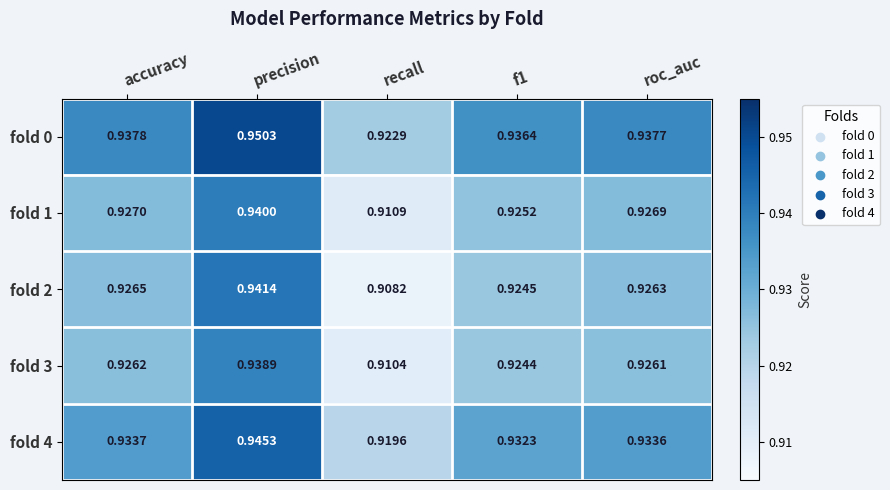

At which label does fold 0 reach its peak?

precision